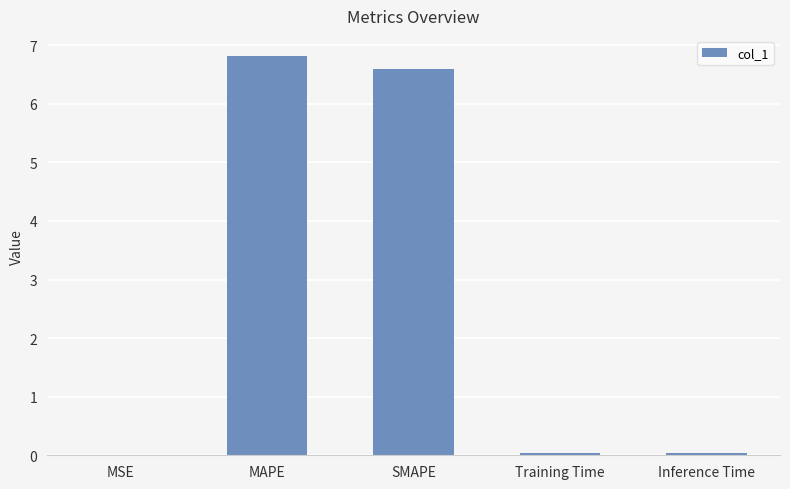

What is the greatest value displayed?

6.8